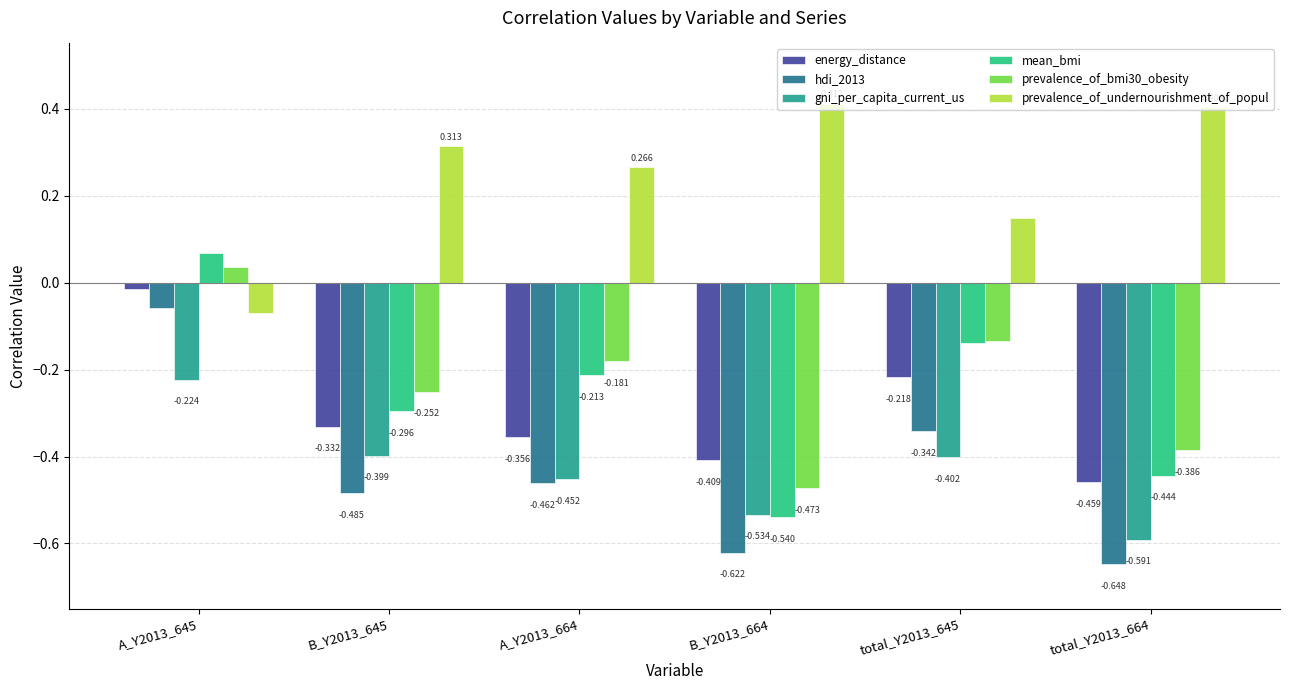

At which label is energy_distance closest to 0?

A_Y2013_645